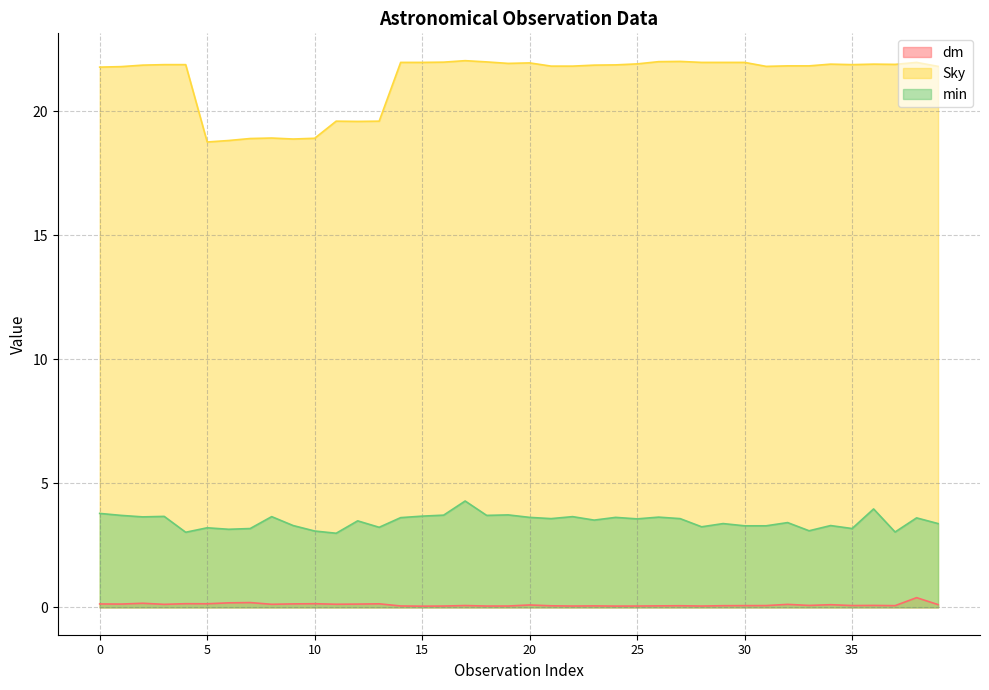

Which series changed the most between 28 and 36?

min